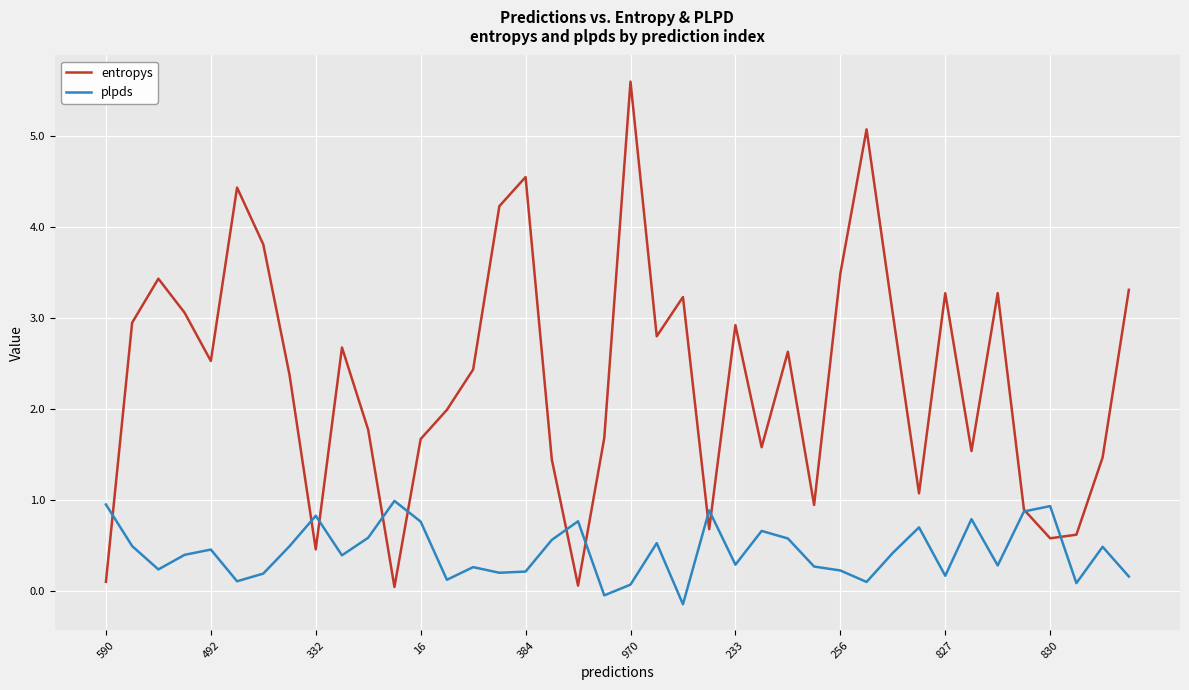

Which series has the widest spread of values?

entropys